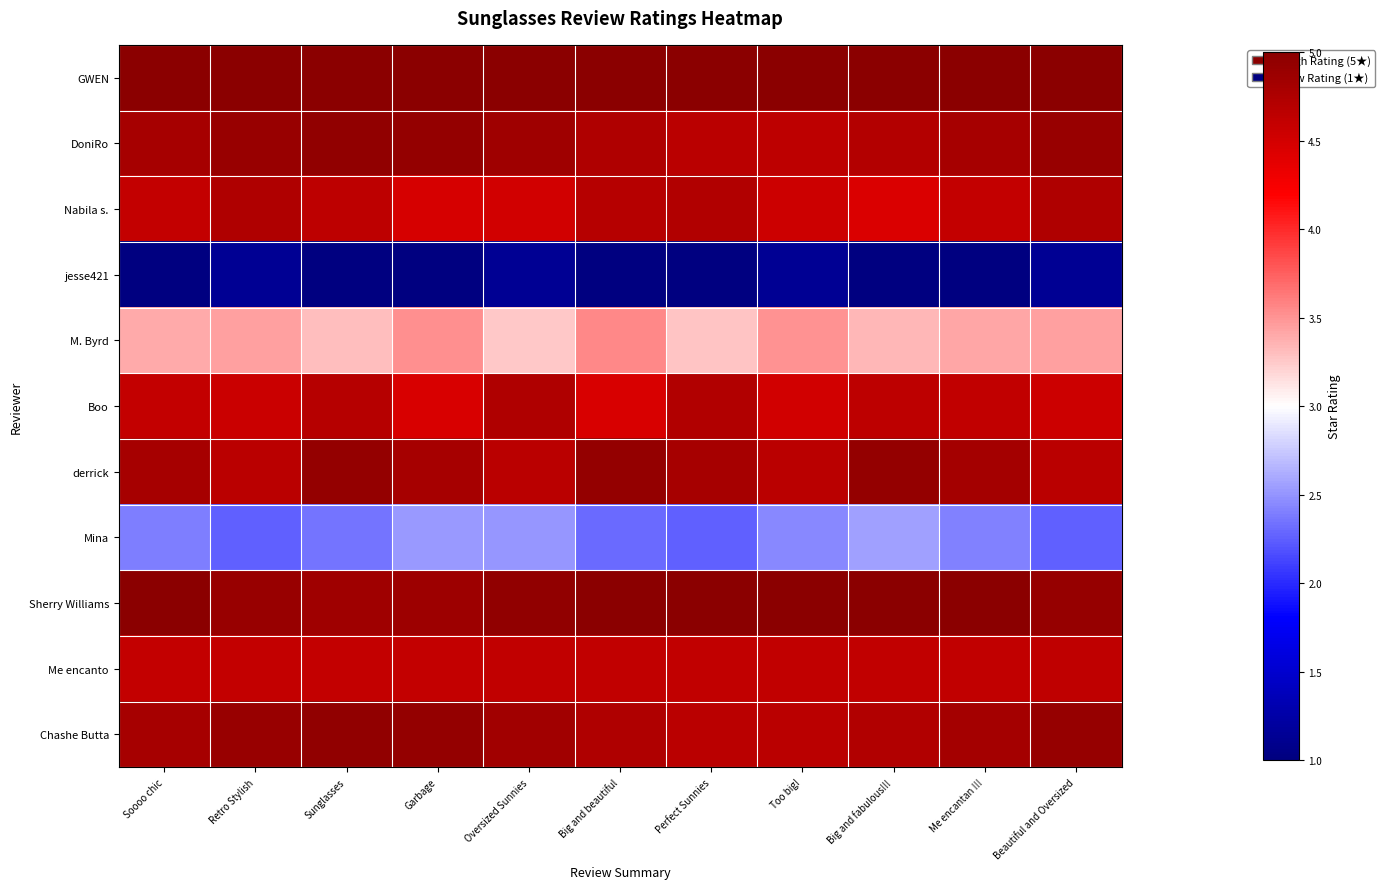

What is the spread (max minus min) of values at Beautiful and Oversized?

3.9